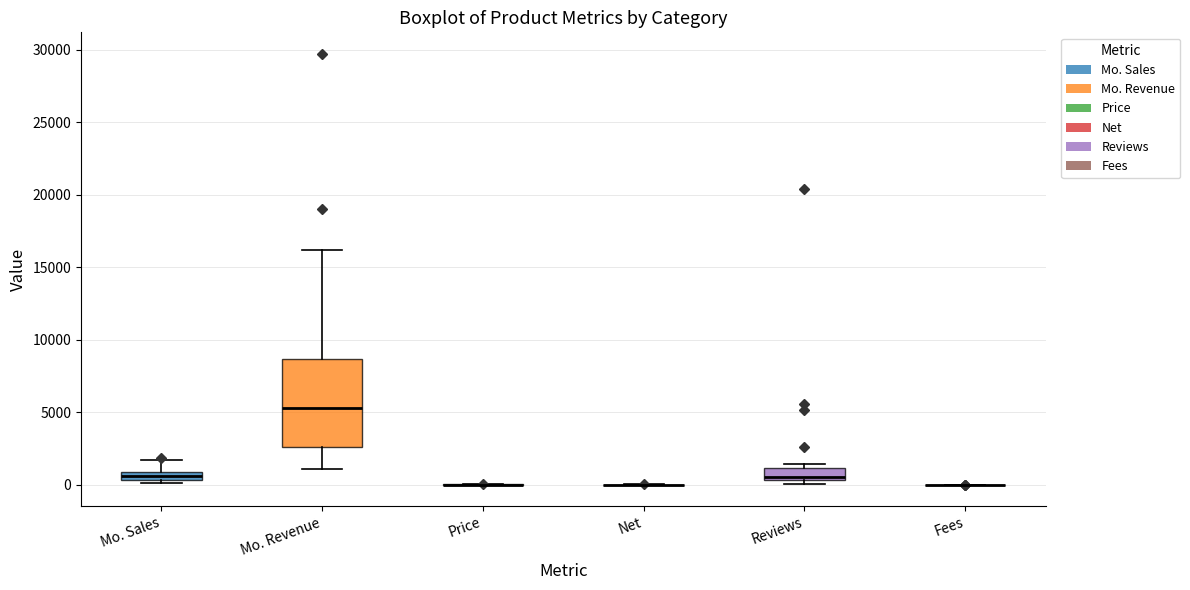

Where is the upper edge of the box for Mo. Sales on the y-axis? The values are not printed on the chart, so give them approximately, as read against the axis.

1000